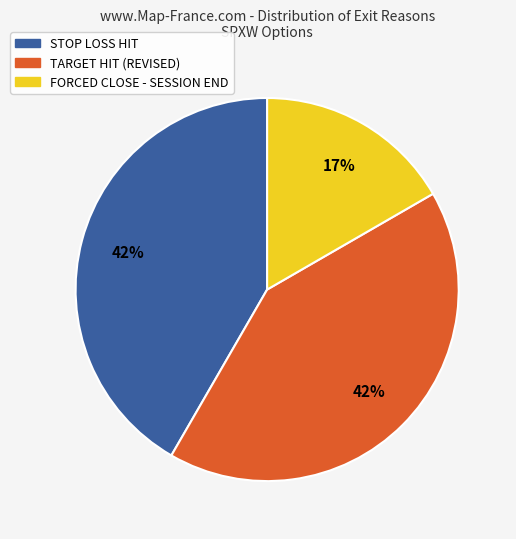

Does any single category account for the majority?

No